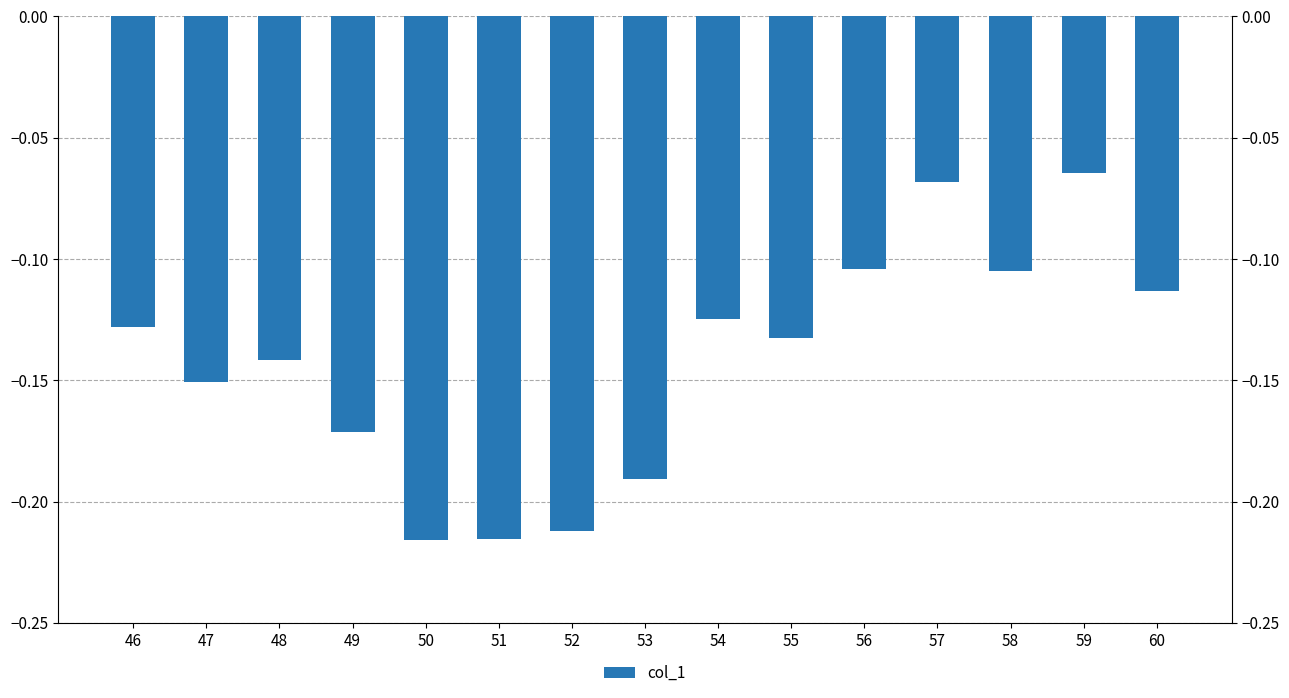

Are the bars grouped side by side (vs. stacked)?

No